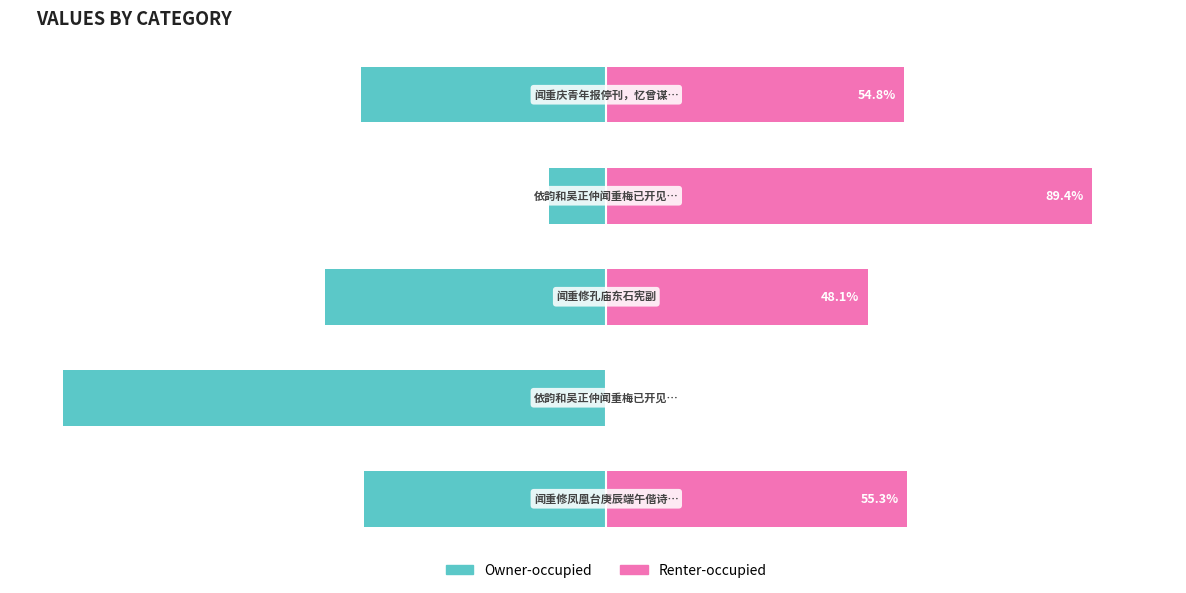

At 0, list the series in order from largest to smallest.

Renter-occupied, Owner-occupied